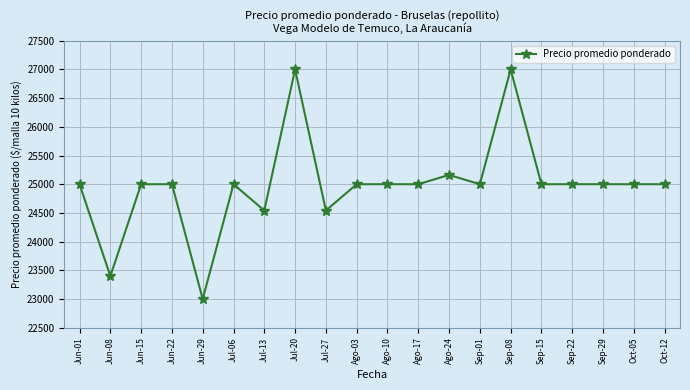

At which category does the data reach its first local valley?

Jun-08